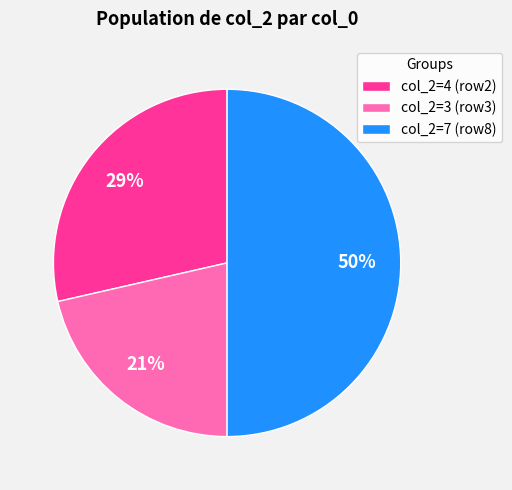

The col_2=7 (row8) slice represents 61% of the pie. True or false?

False